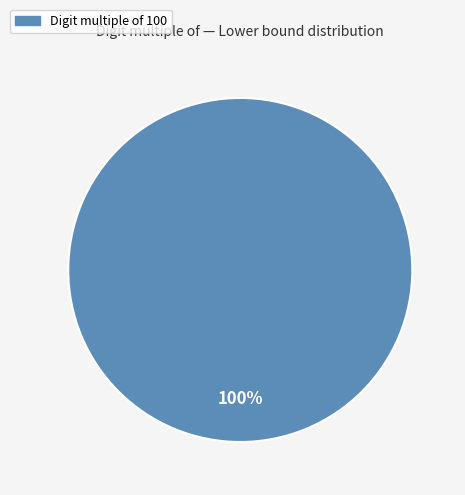

Is there a majority slice in this chart?

Yes